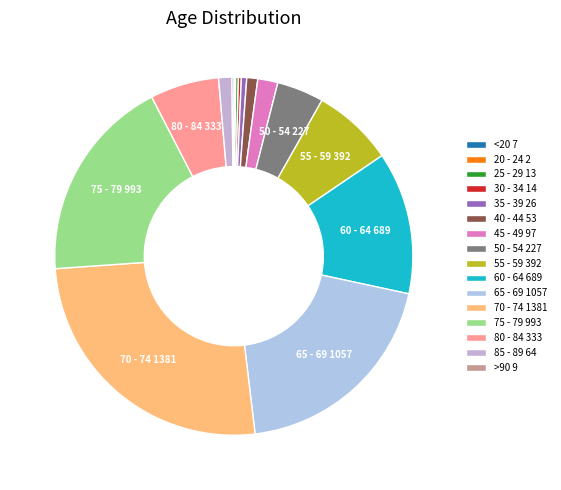

How many segments does this pie chart have?

16